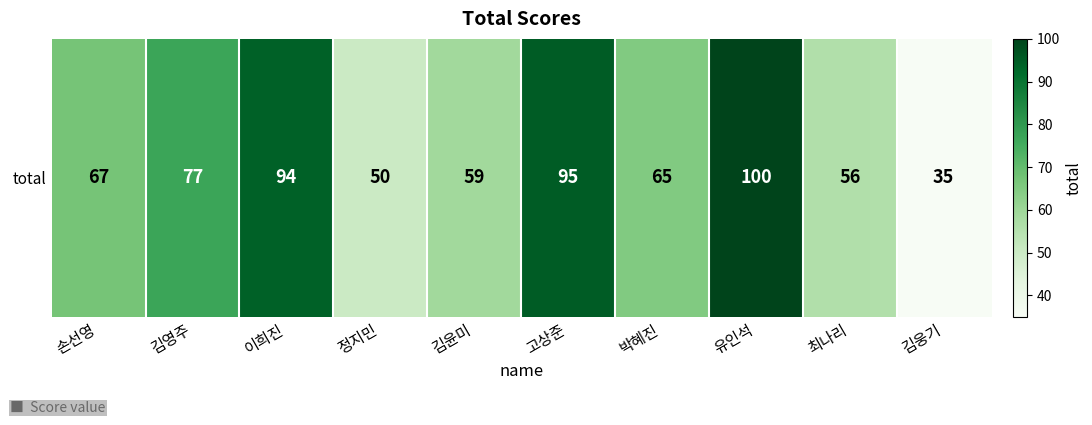

What value does the data have at 이희진, to the nearest 10?

90